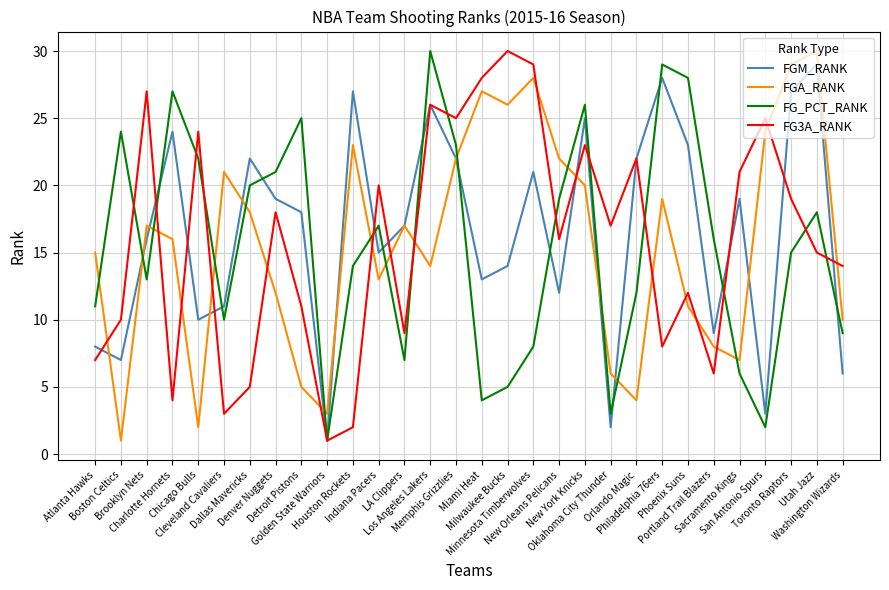

After their last crossing, which series has the higher values: FGA_RANK or FG3A_RANK?

FG3A_RANK